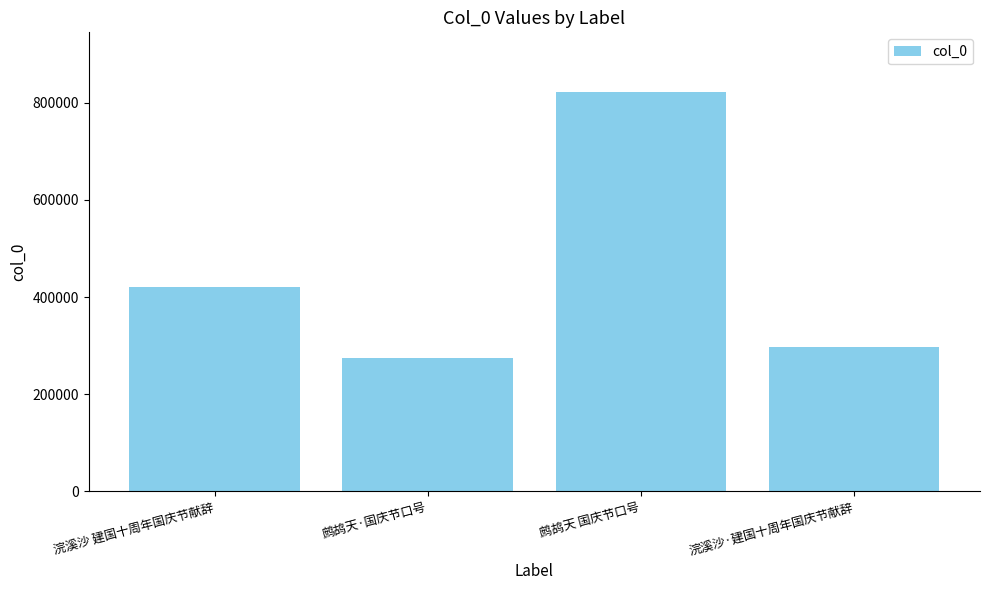

What is the change in value from 浣溪沙 建国十周年国庆节献辞 to 鹧鸪天 国庆节口号?

+401316